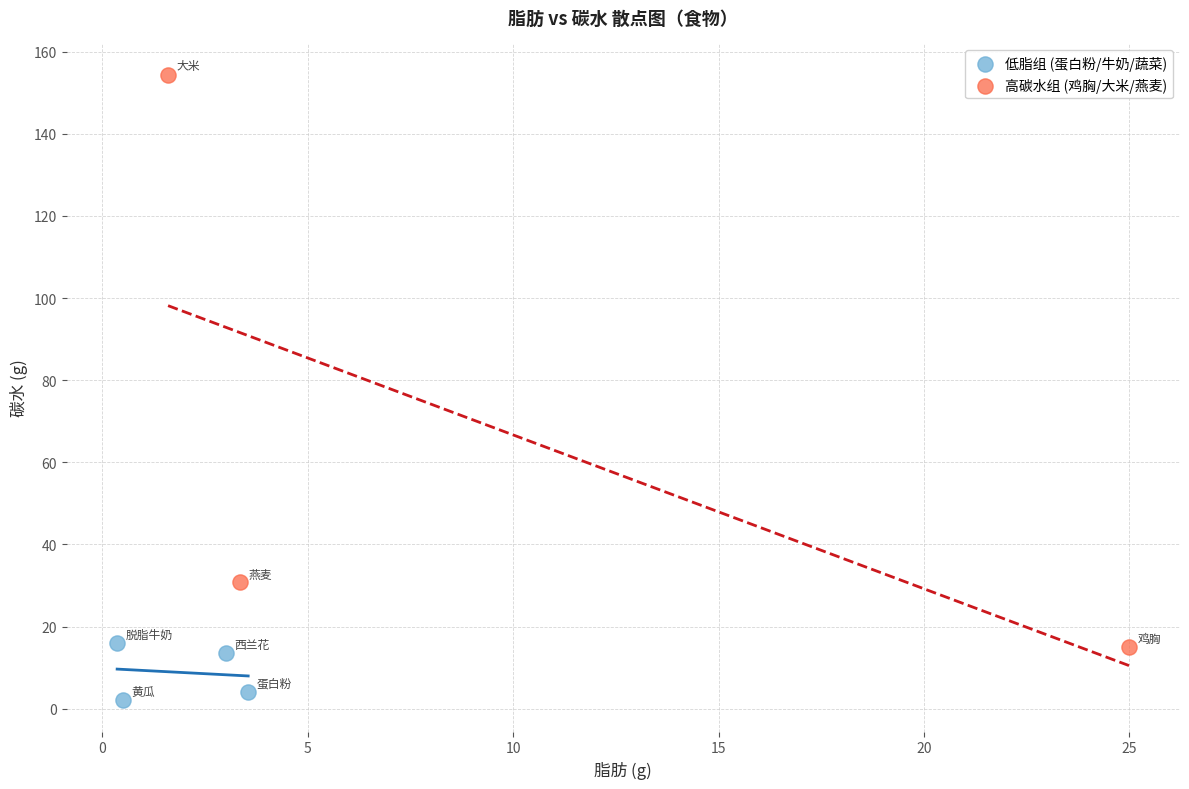

Which series reaches the minimum Y coordinate?

低脂组 (蛋白粉/牛奶/蔬菜)